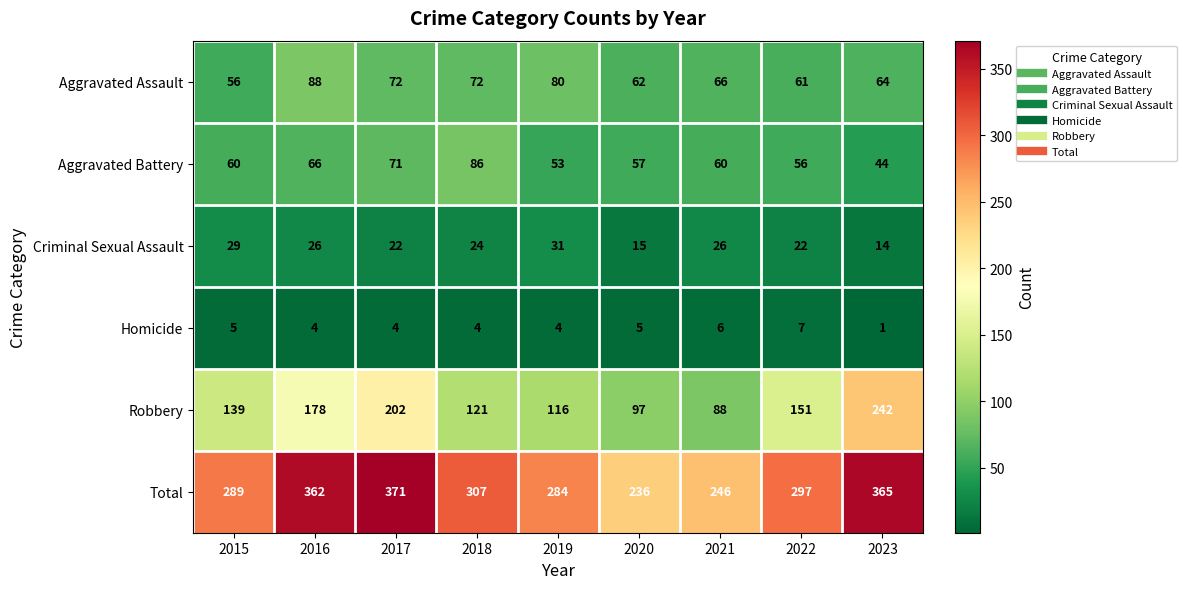

Rank the series at 2017 from highest to lowest value.

Total, Robbery, Aggravated Assault, Aggravated Battery, Criminal Sexual Assault, Homicide